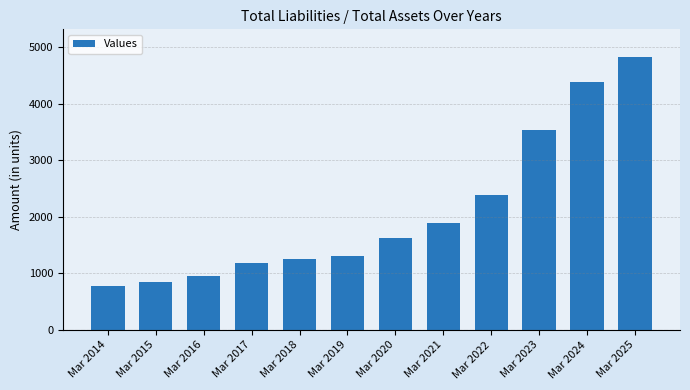

How many series are shown in this chart?

1